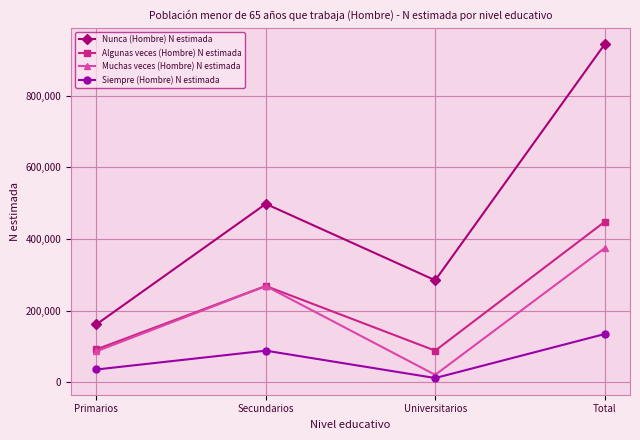

True or false: Nunca (Hombre) N estimada has a value of 305756 at Total.

False